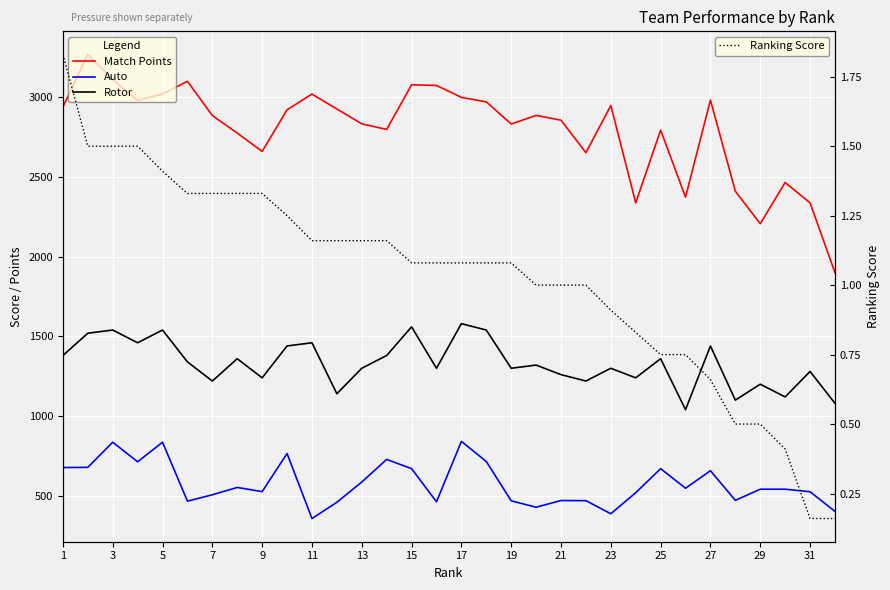

Which series changed the most between 20 and 31?

Match Points